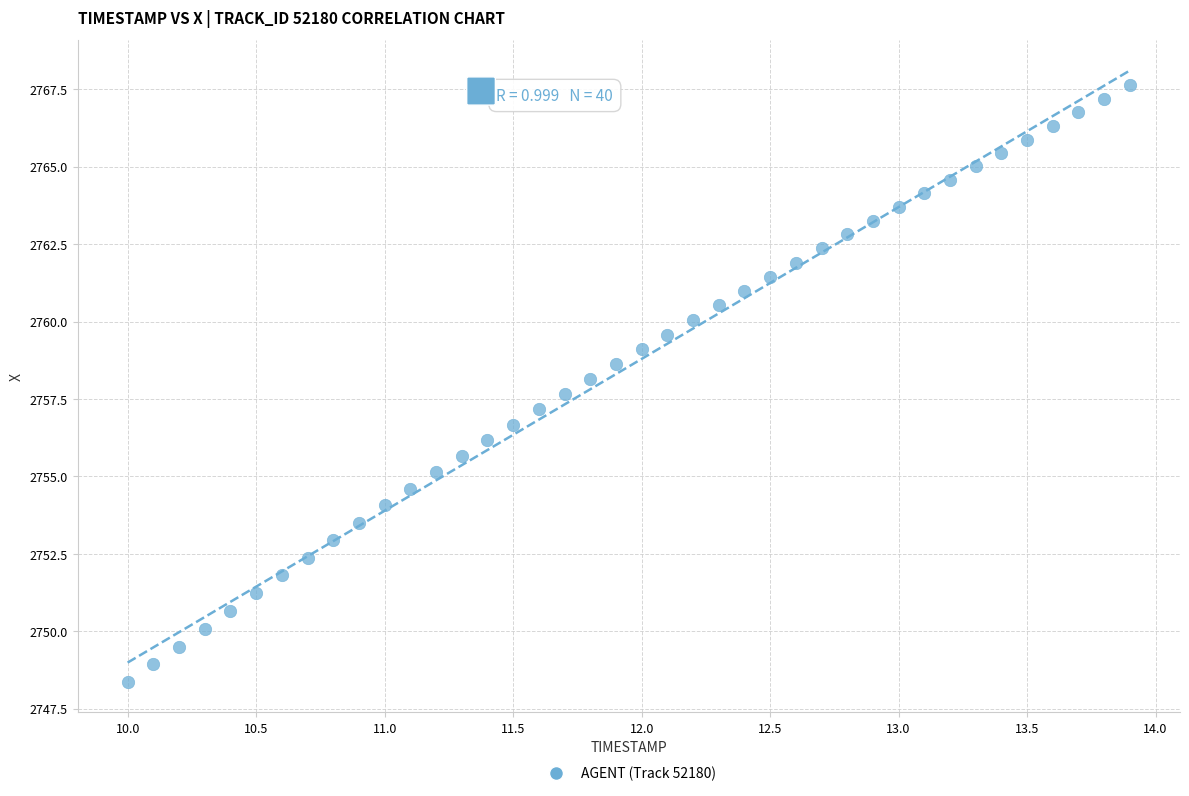

What is the range of X values (max minus min)?

3.9